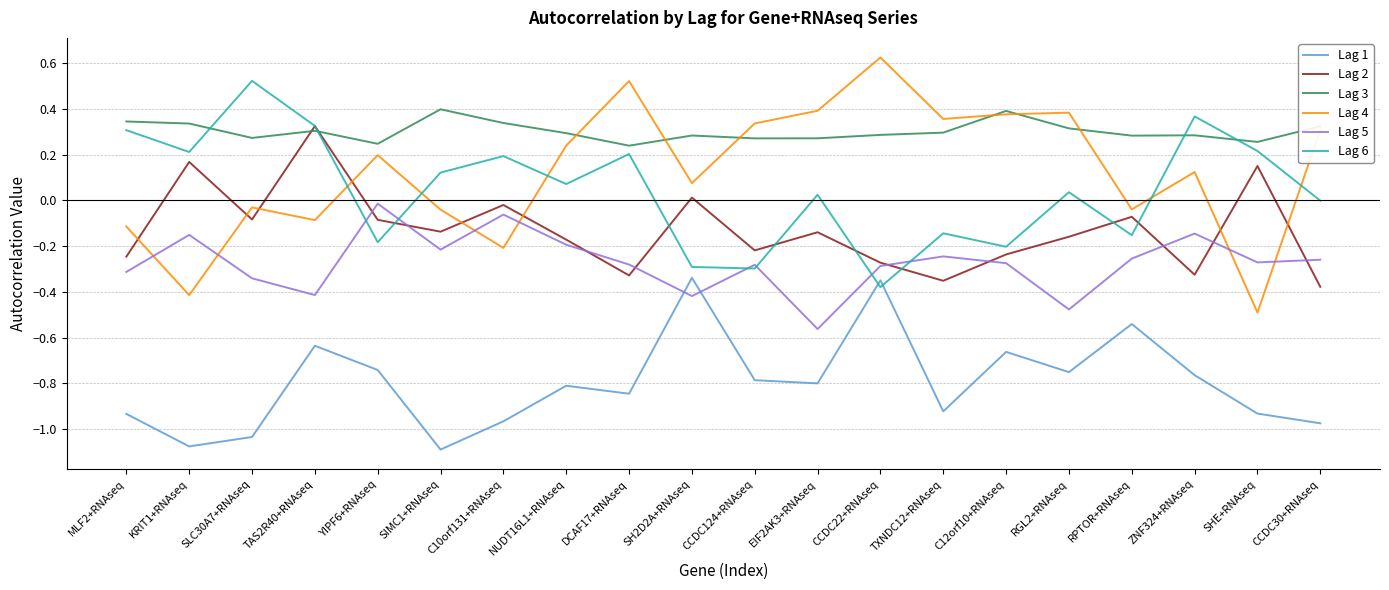

True or false: Lag 4 and Lag 1 cross at least once.

False